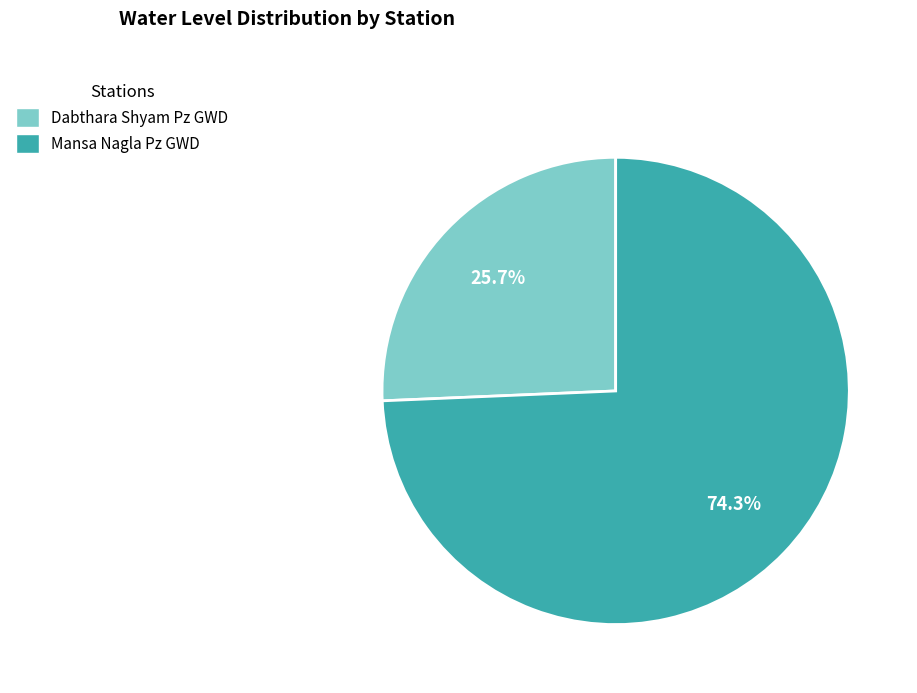

Is it true that Mansa Nagla Pz GWD is 74% of the pie?

True